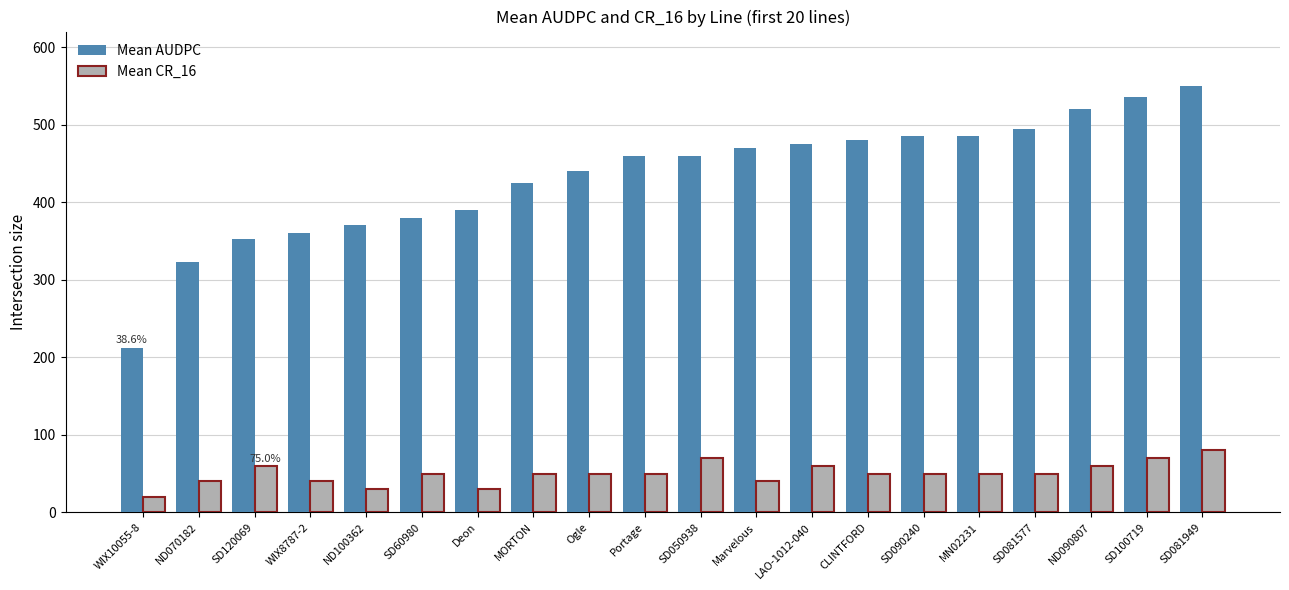

What is the difference between the maximum and second lowest values in the Mean AUDPC series?

227.5